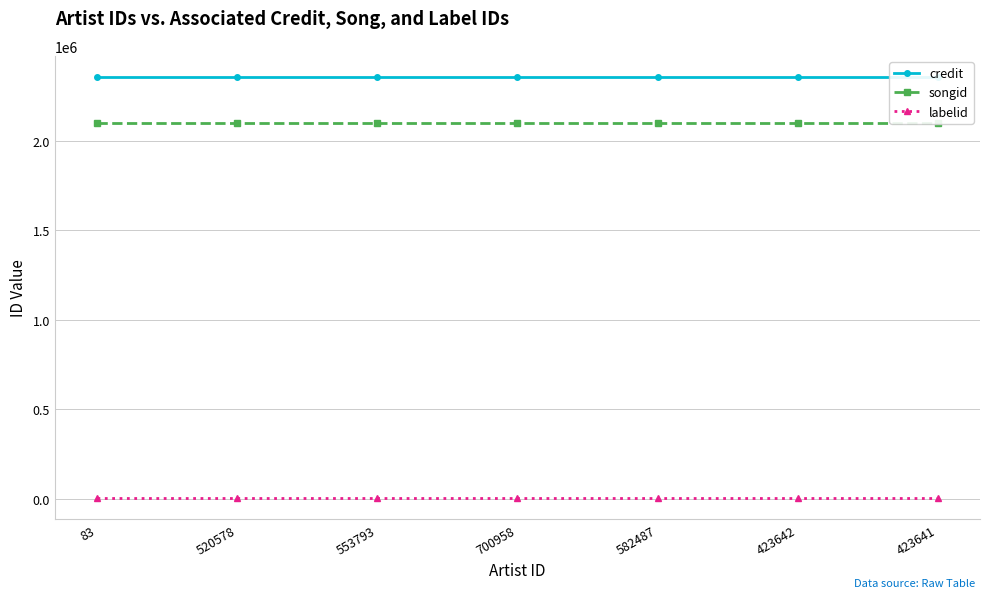

Between 582487 and 83, which is larger?

582487